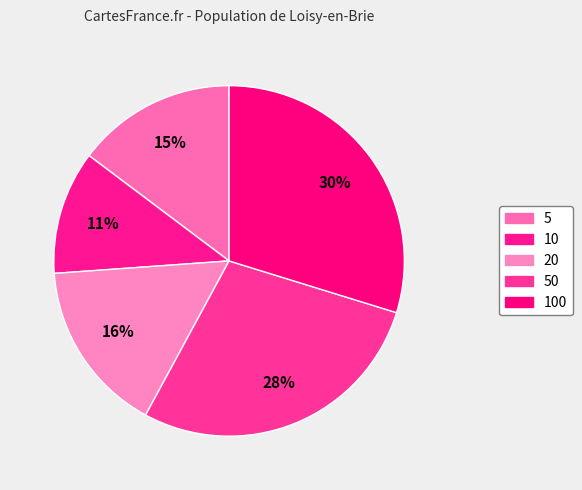

How many segments does this pie chart have?

5